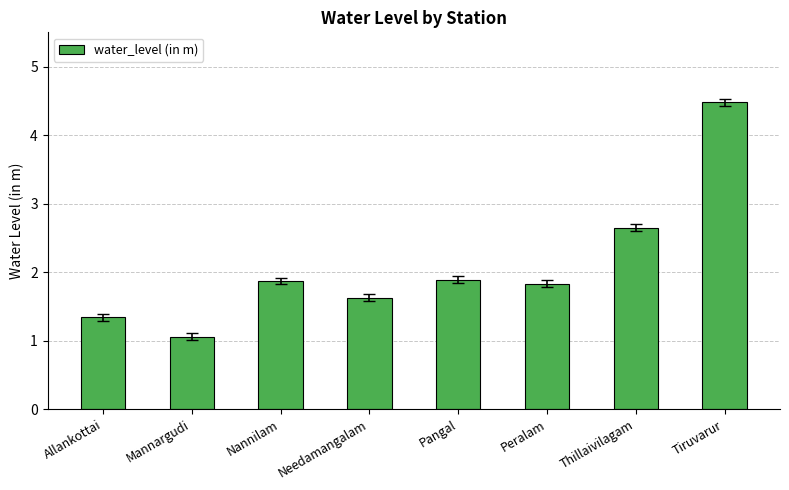

The chart shows a value of 1.3 at Allankottai. True or false?

True